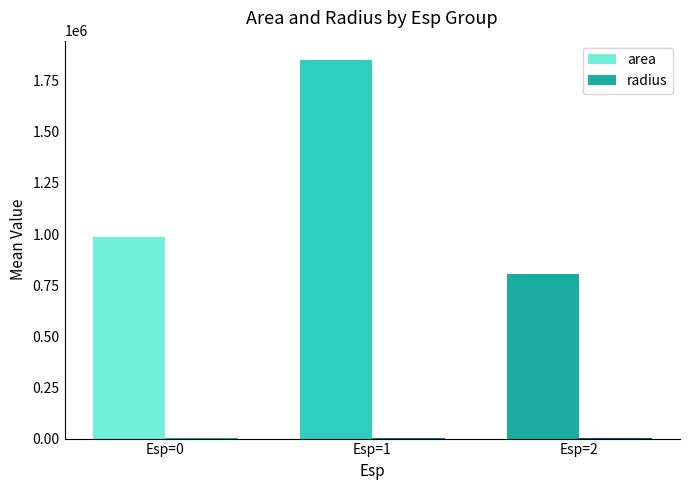

How many groups of bars are there?

3